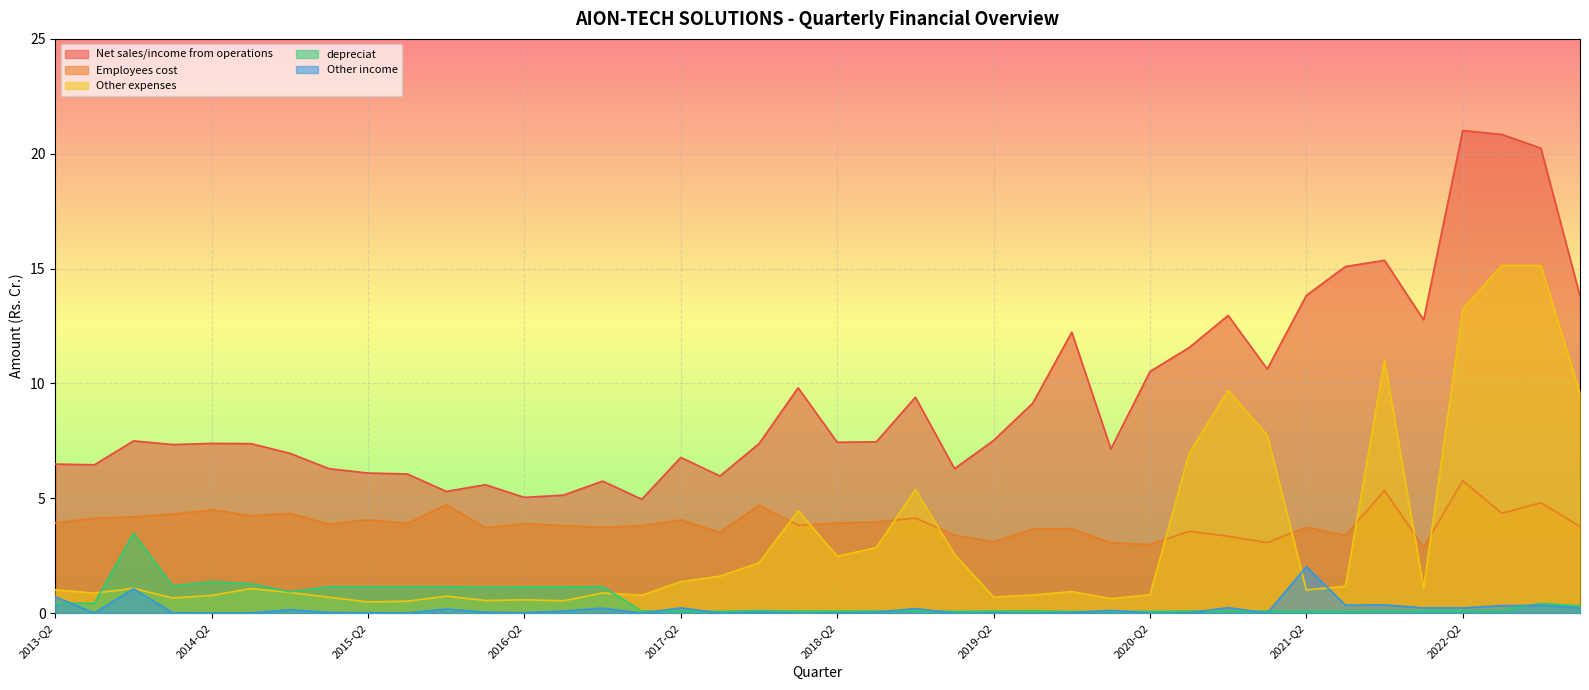

What is the average value of the Other income series?

0.2